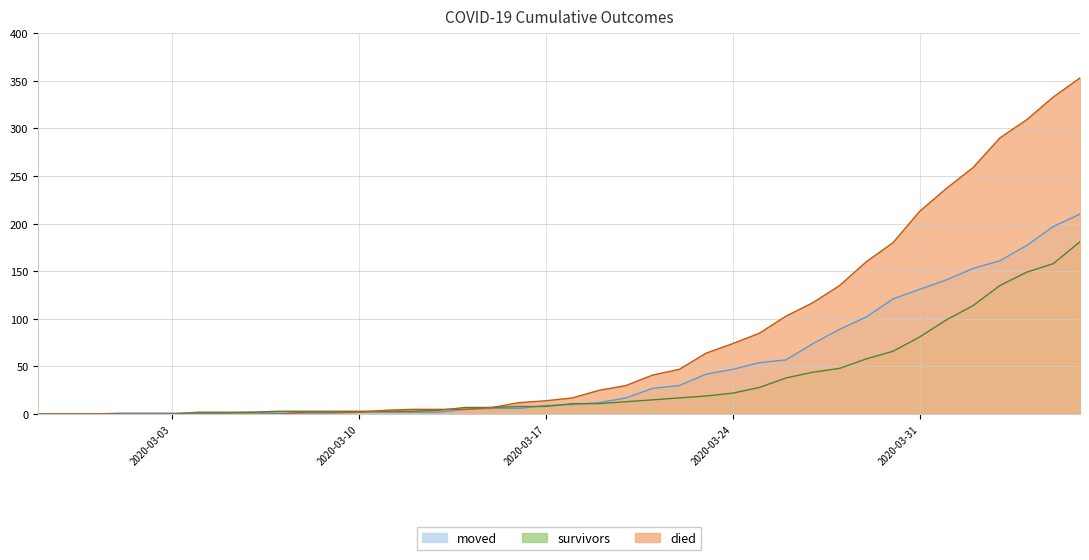

The value of survivors at 2020-03-13 is 4. True or false?

True